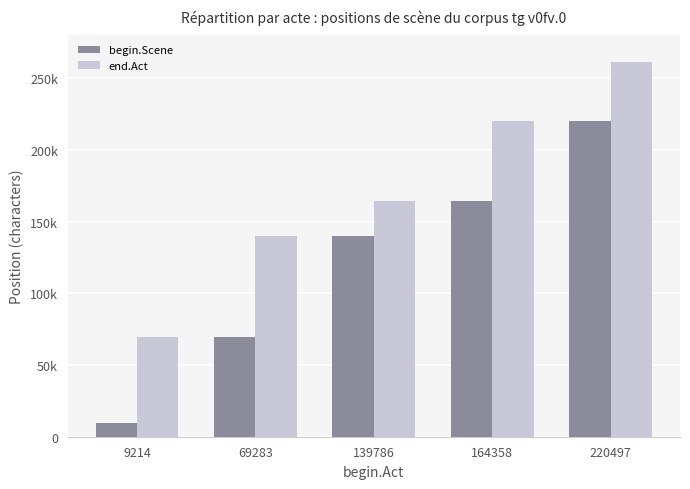

Is the value of end.Act at 9214 greater than the value of begin.Scene at 164358?

No